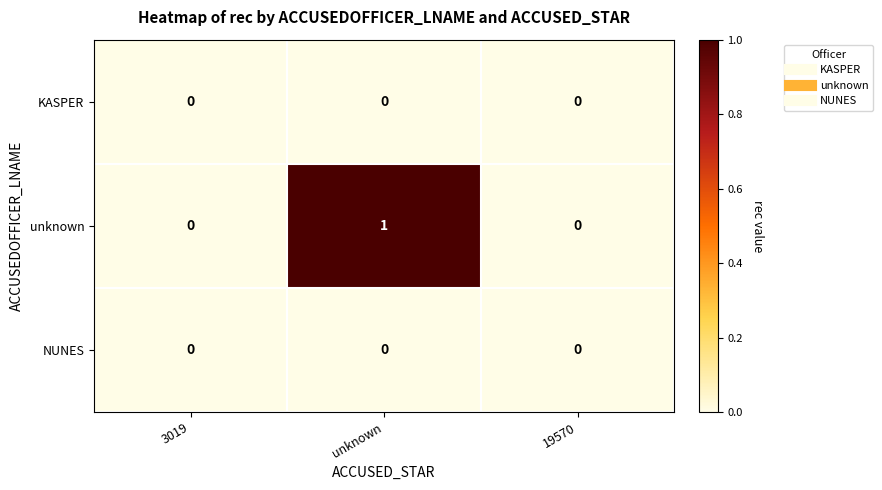

Reading right to left, extract all data points from this chart.

KASPER: 19570=0	unknown=0	3019=0
unknown: 19570=0	unknown=1	3019=0
NUNES: 19570=0	unknown=0	3019=0